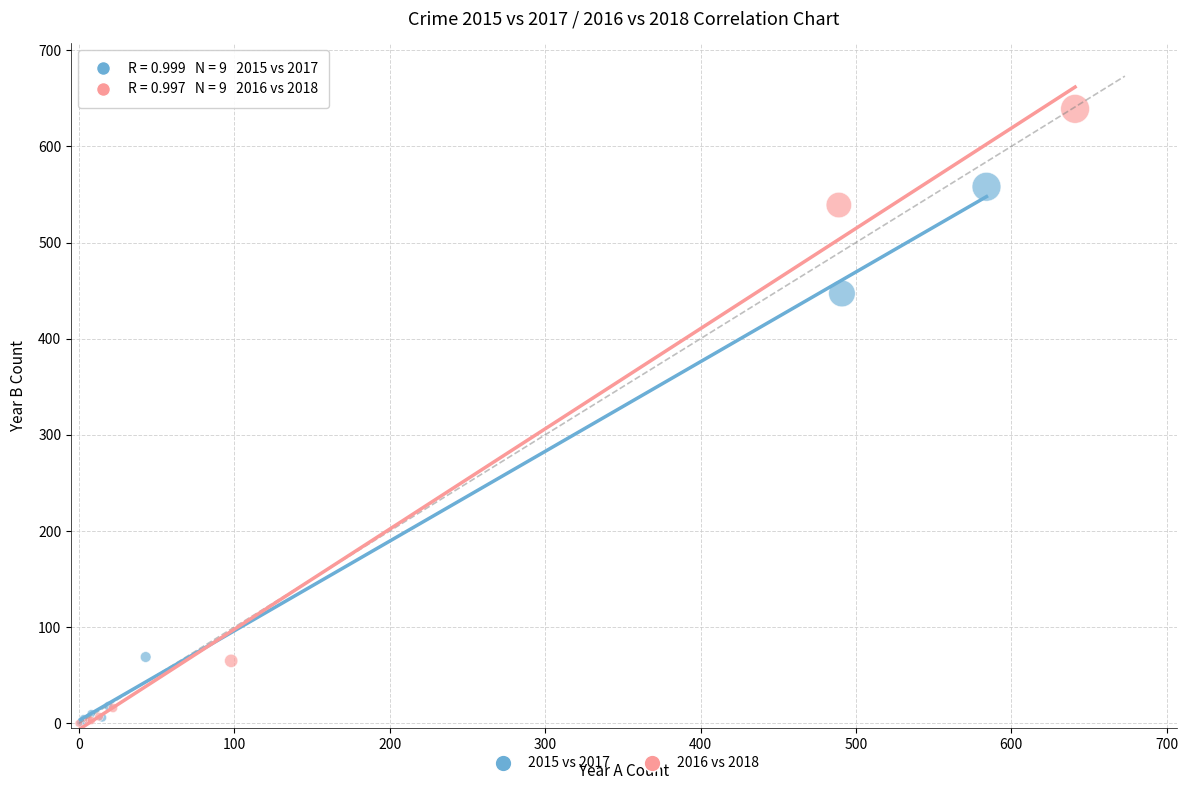

Which series contains the highest Y value?

2016 vs 2018